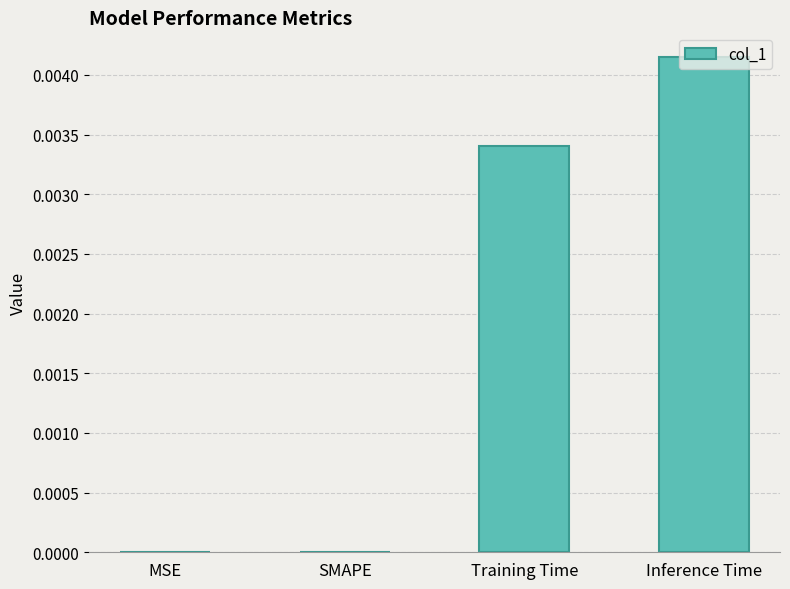

Which has a higher value, MSE or Inference Time?

Inference Time